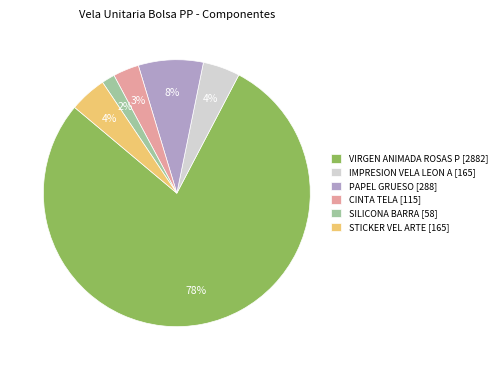

How many segments does this pie chart have?

6